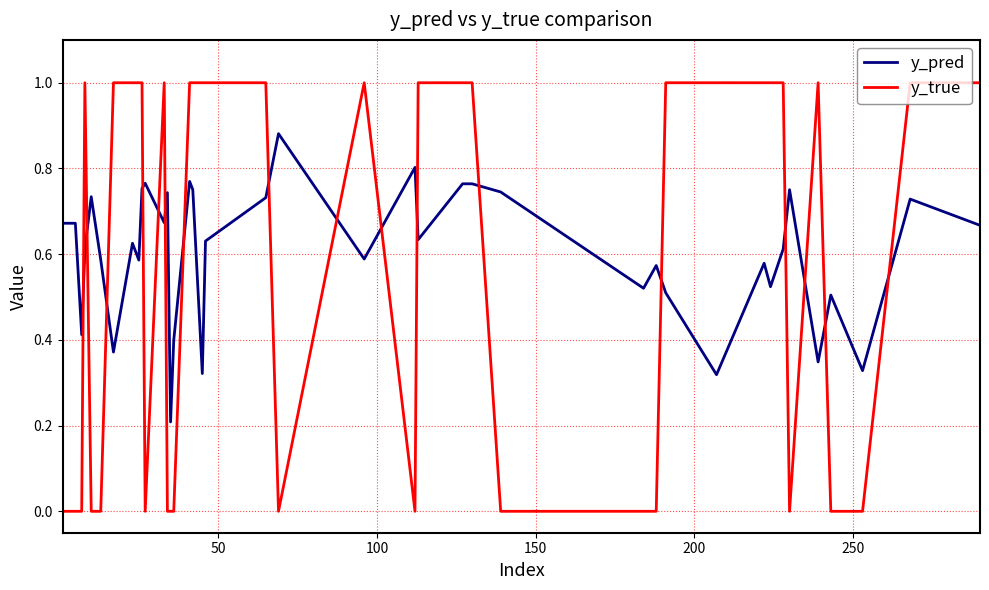

After their last crossing, which series has the higher values: y_true or y_pred?

y_true